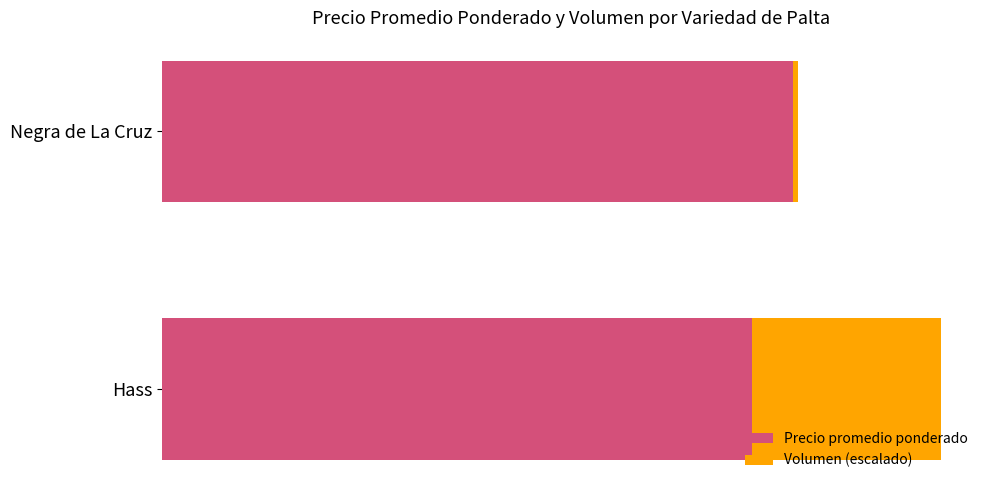

What is the sum of all Precio promedio ponderado values?

5283.0